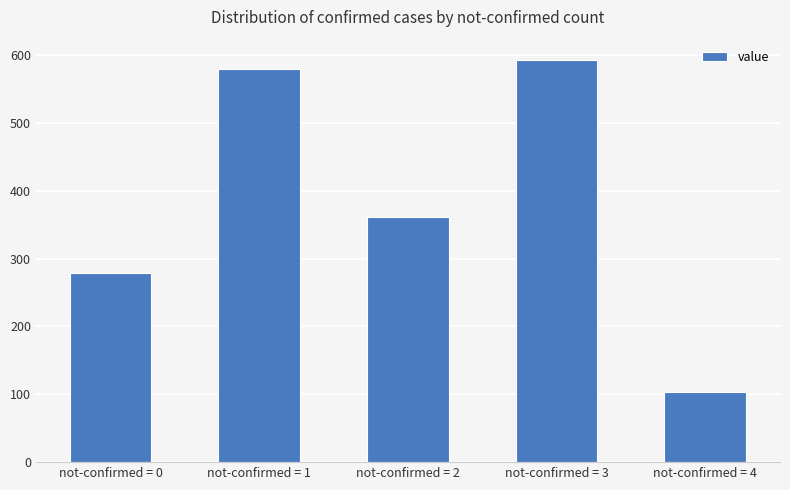

Rank the categories by value from lowest to highest.

not-confirmed = 4, not-confirmed = 0, not-confirmed = 2, not-confirmed = 1, not-confirmed = 3